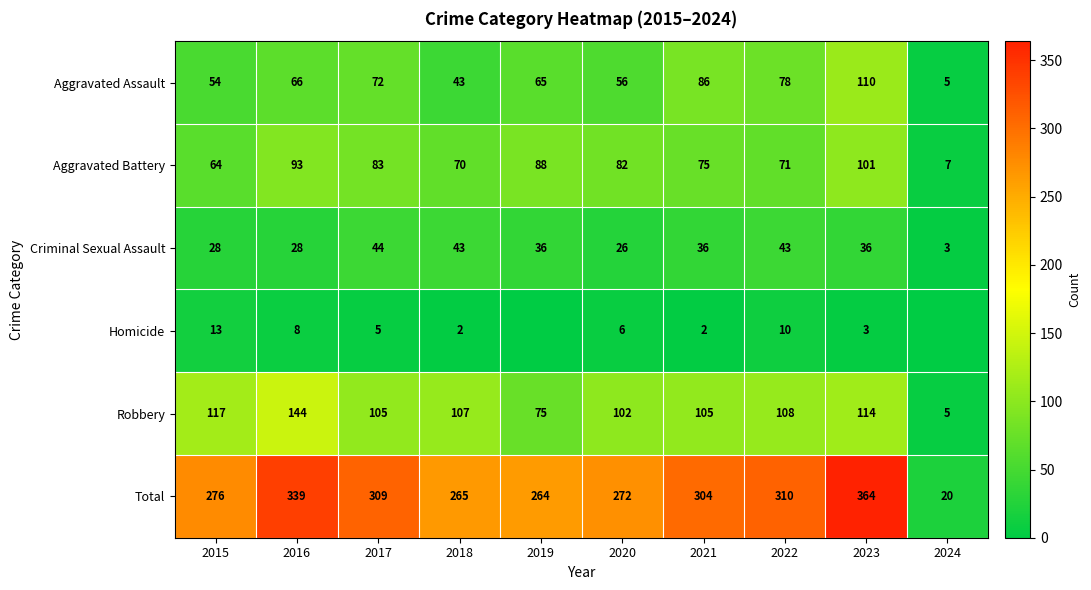

Is the value of Total at 2022 greater than the value of Homicide at 2017?

Yes